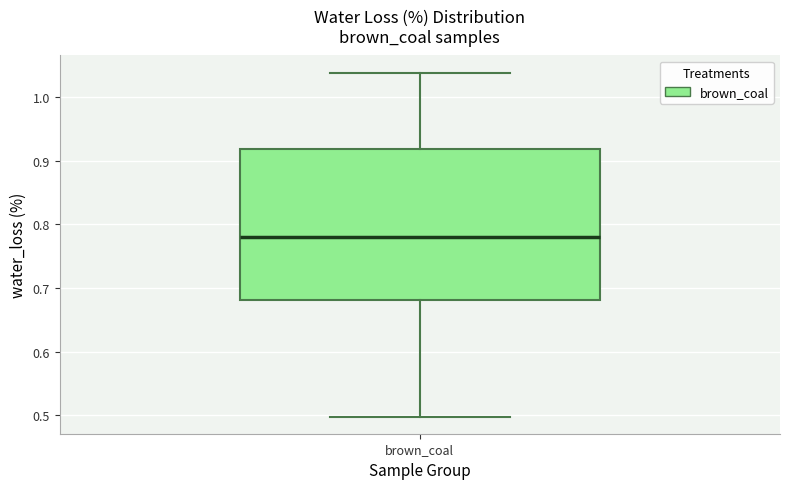

Read this box plot against the y-axis: the position of the median line, the range covered by the box, and the ends of both whiskers. The values are not printed on the chart, so give them approximately, as read against the axis.

median 0.78, box 0.68 to 0.92, whiskers 0.50 to 1.04